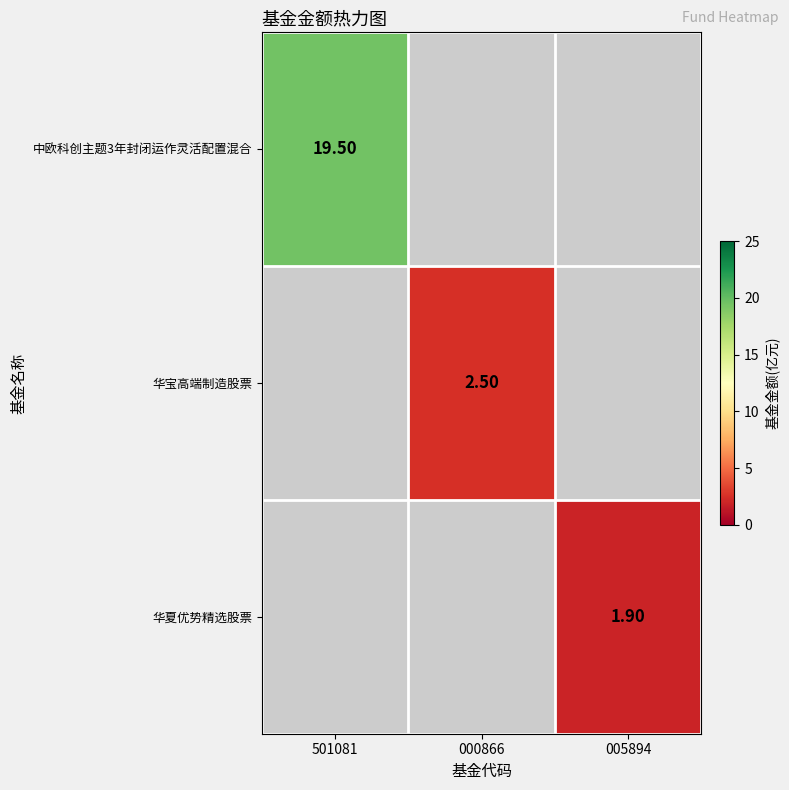

Which series changed the most between 501081 and 005894?

中欧科创主题3年封闭运作灵活配置混合